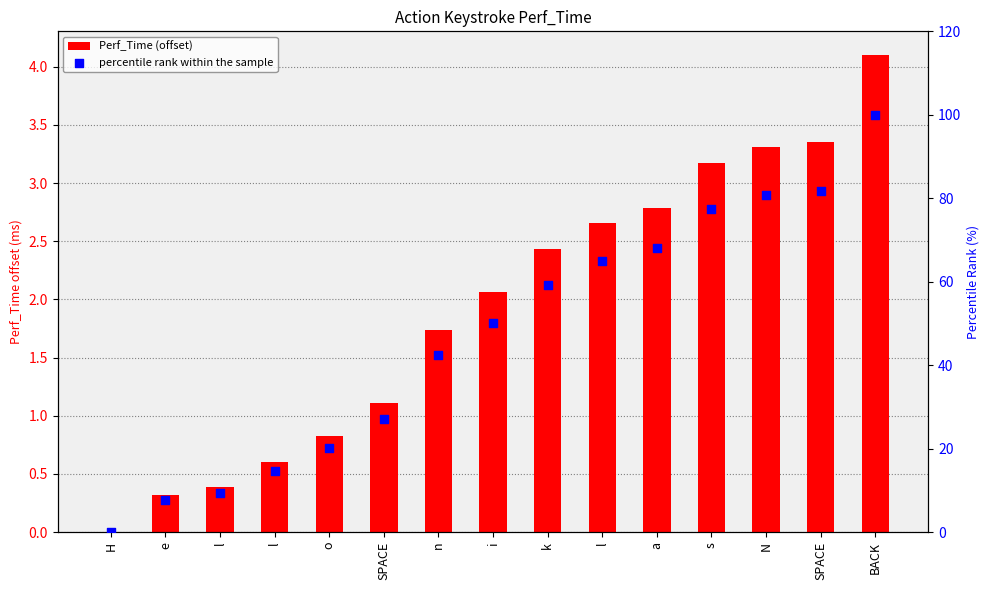

What are all the series names shown in the legend?

Perf_Time (offset), percentile rank within the sample